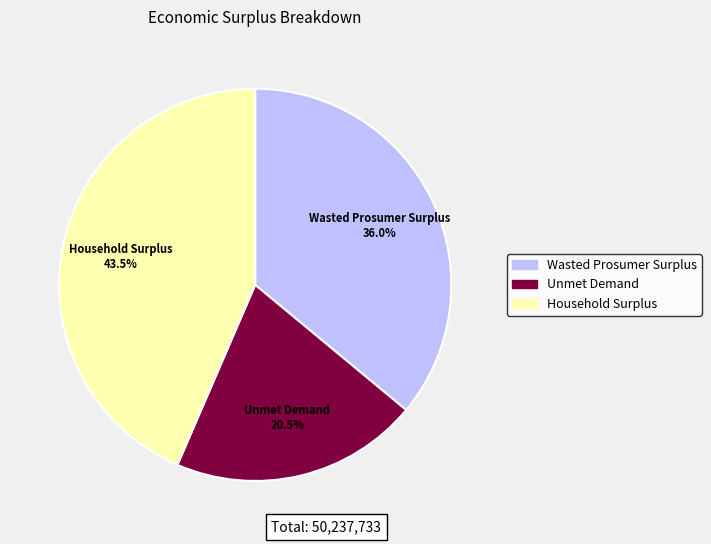

How much of the chart is everything except Household Surplus?

56.5%